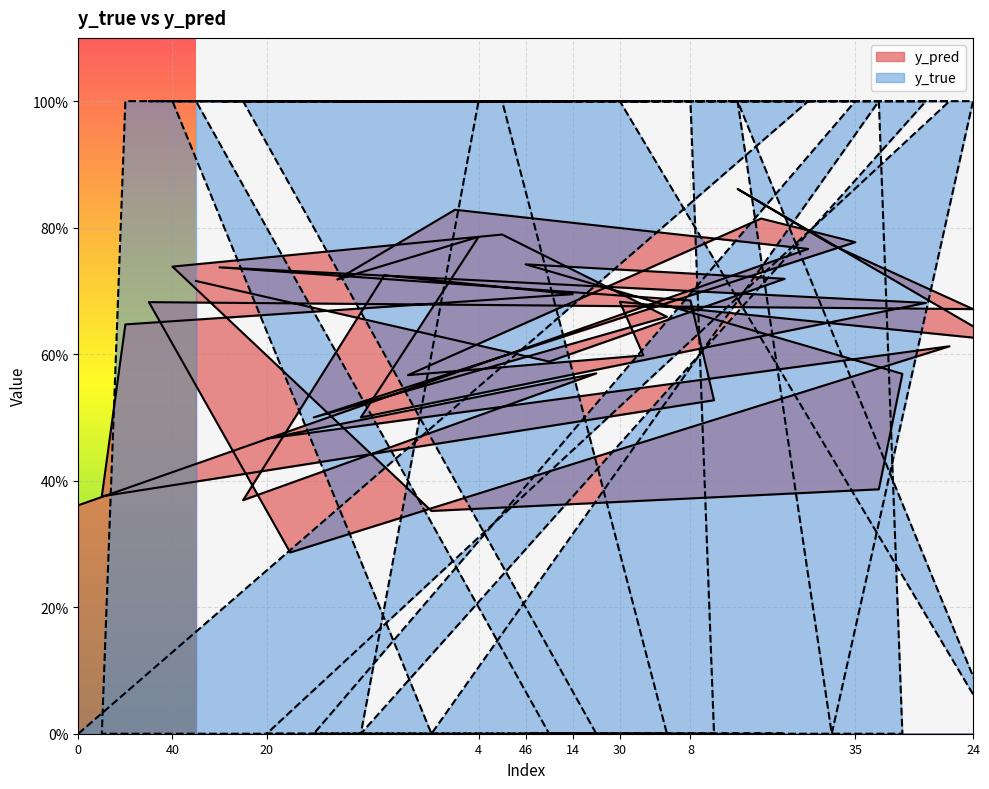

What is the average value of the y_true series?

0.6